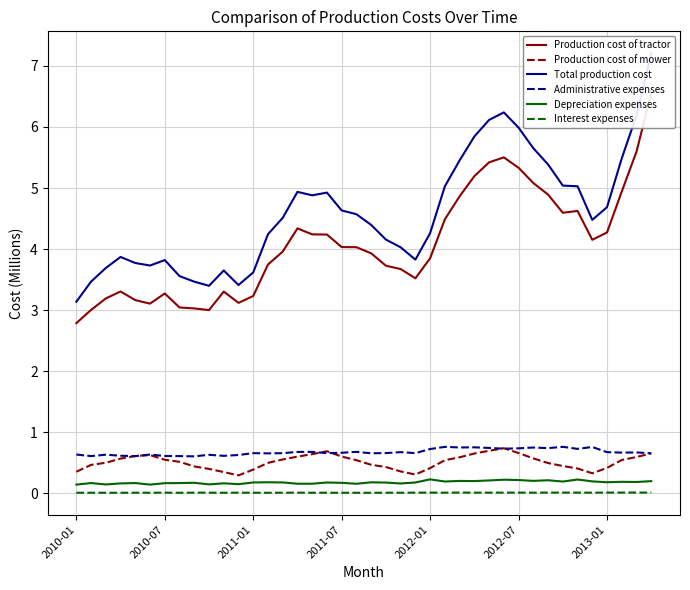

How many lines are shown in the chart?

6